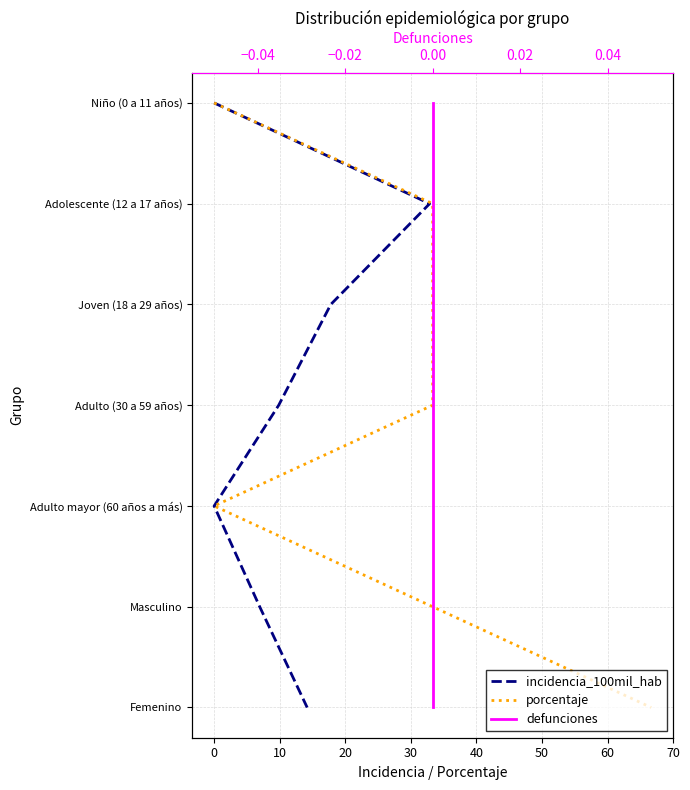

How many values in the defunciones series are below 3?

3